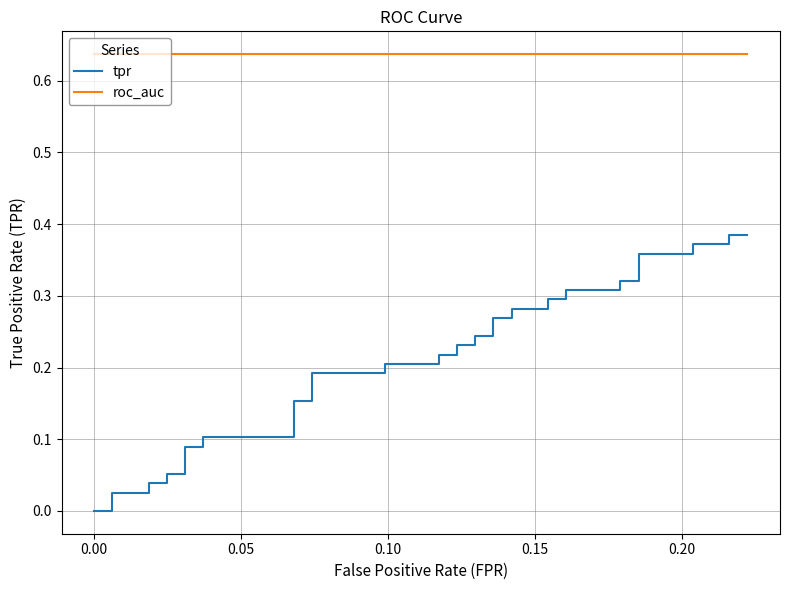

What is the value of the roc_auc point at the 37th from the left?

0.6